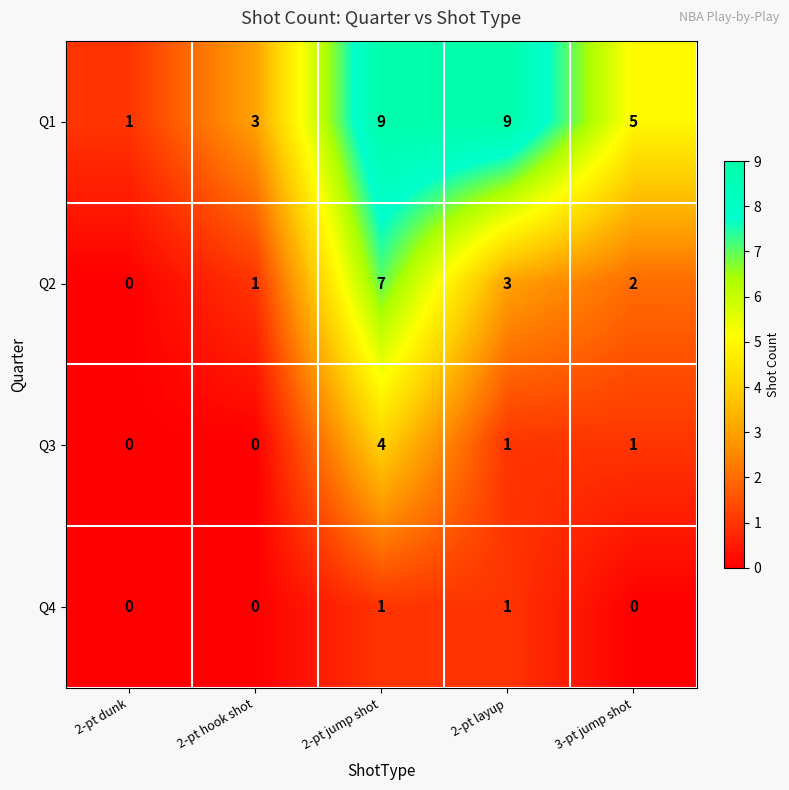

What is the difference between the maximum and minimum values in the Q1 series?

8